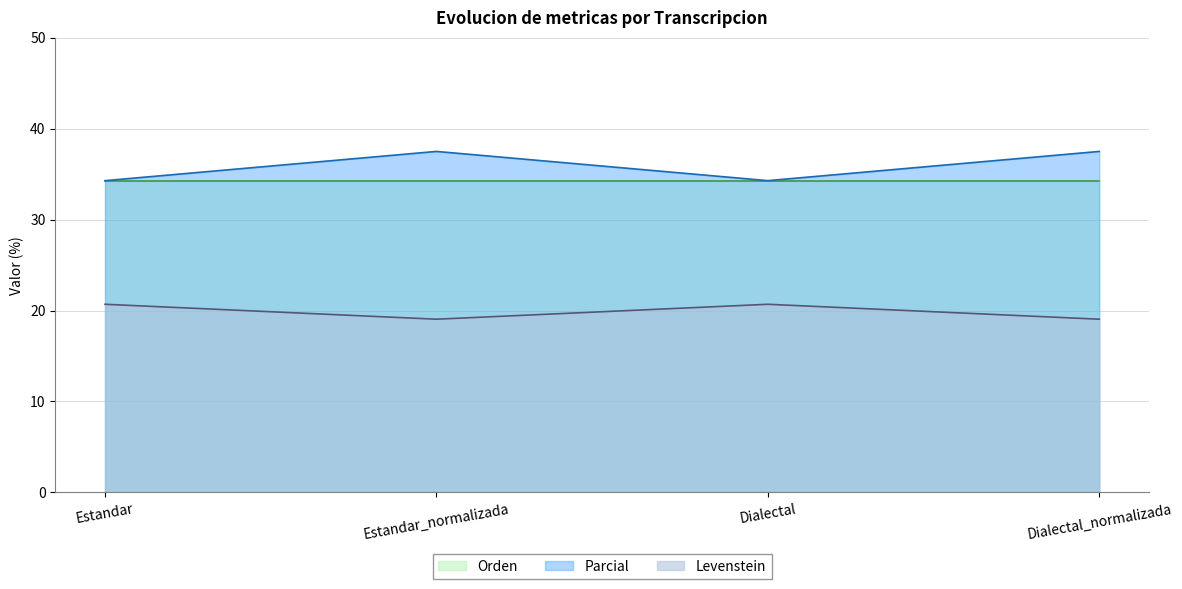

Where is the first local maximum for Parcial?

Estandar_normalizada